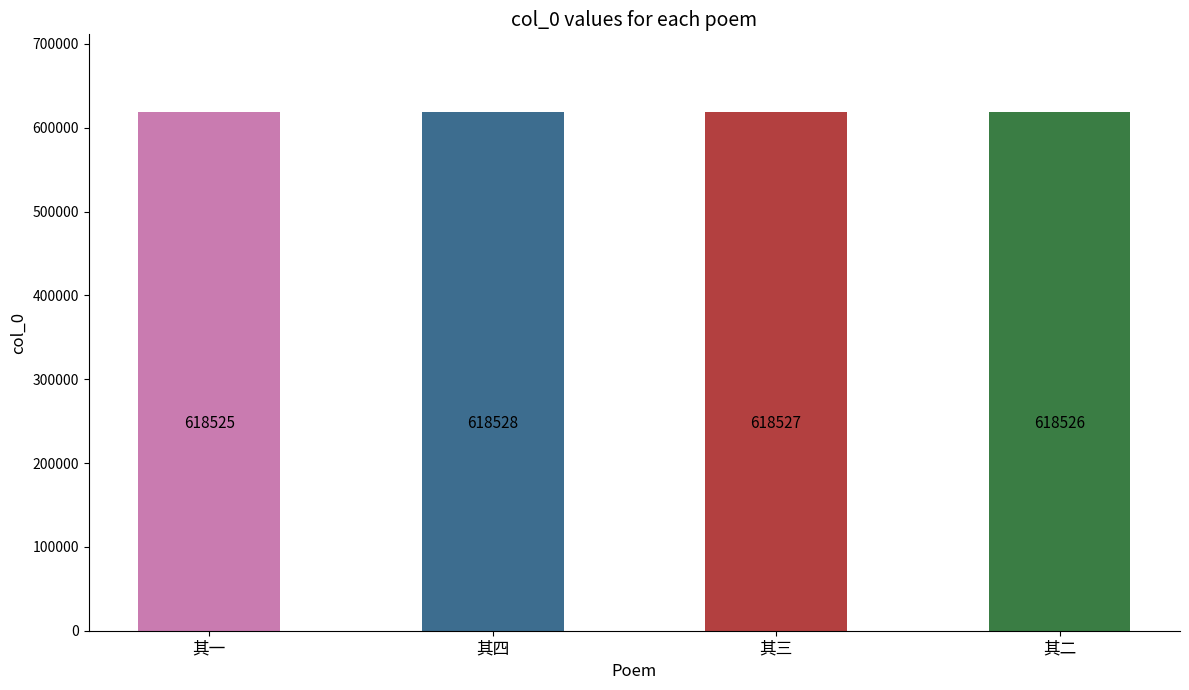

True or false: the data shows 867711 at 其三.

False